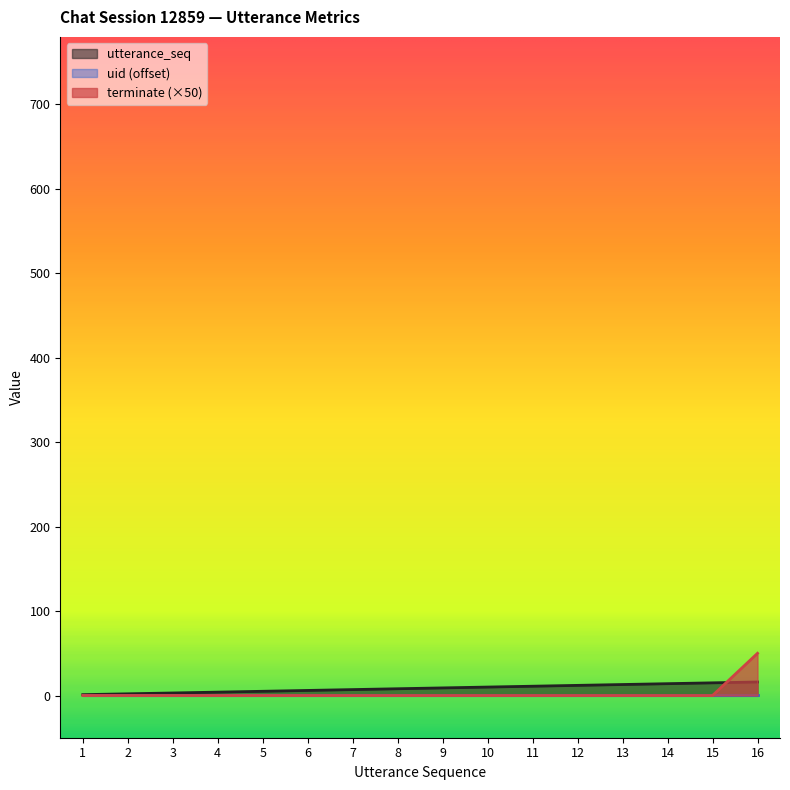

What is the spread (max minus min) of values at 2?

2